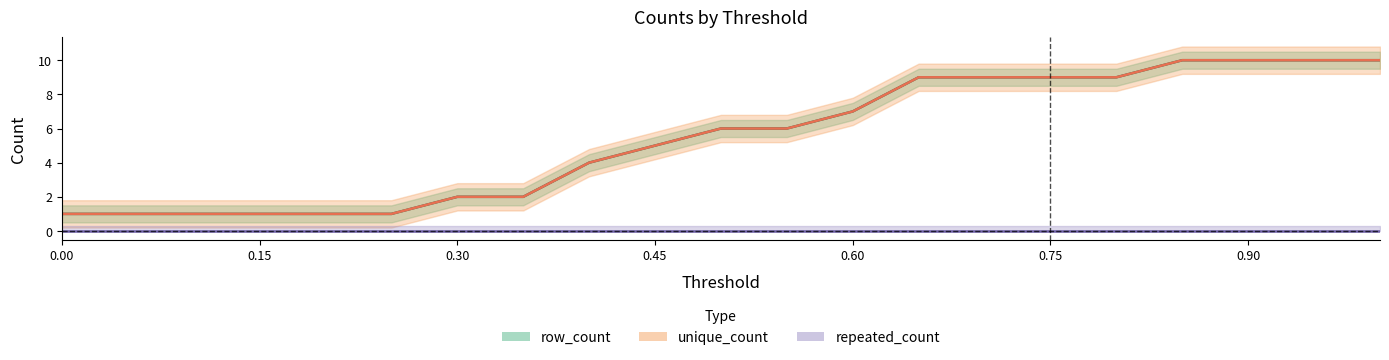

True or false: row_count and unique_count intersect in this chart.

False